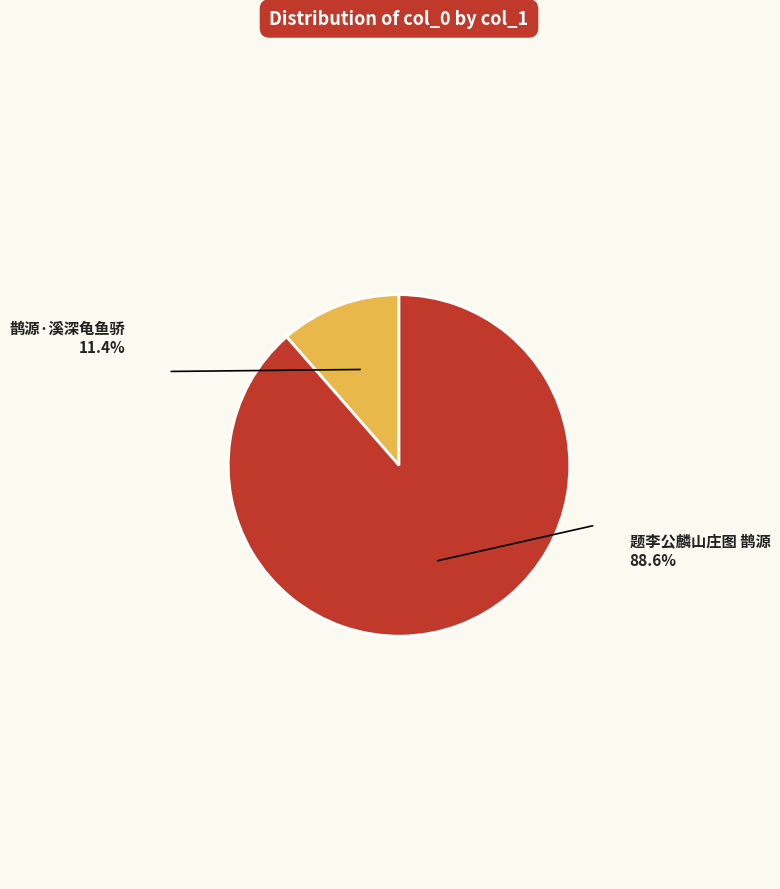

Does any single category account for the majority?

Yes